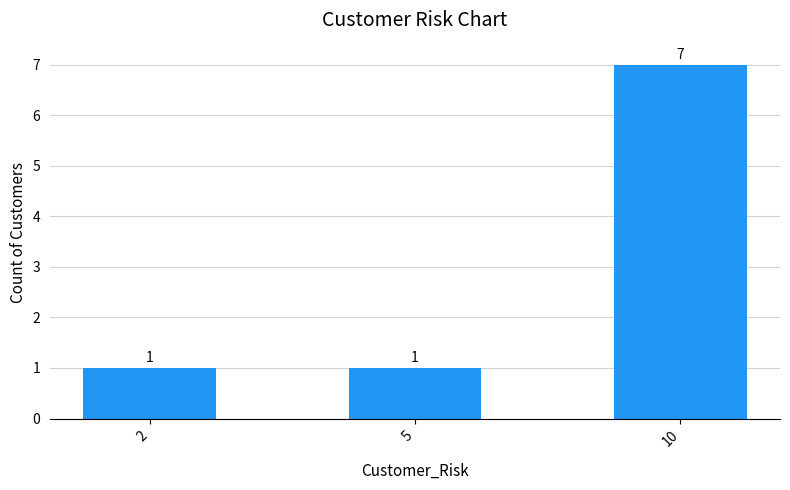

How many values are between 1 and 7?

3